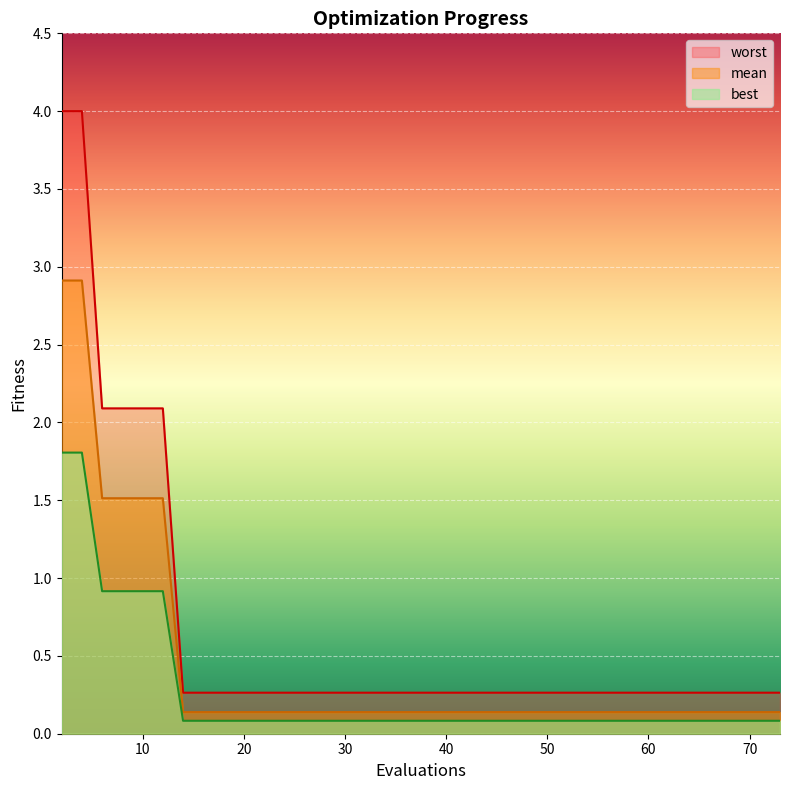

Rank the series by their average value, from lowest to highest.

best, mean, worst